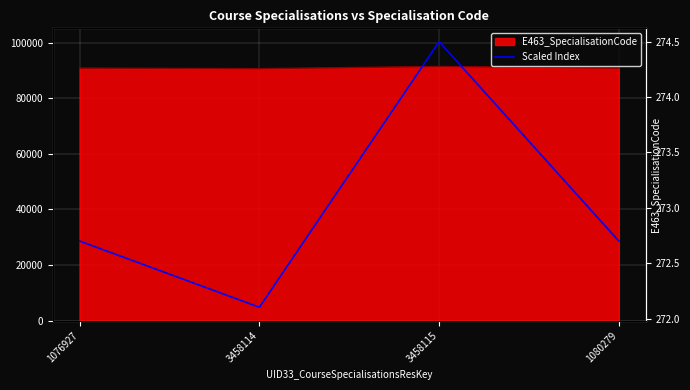

Rank the categories by value from highest to lowest.

3458115, 1076927, 1080279, 3458114